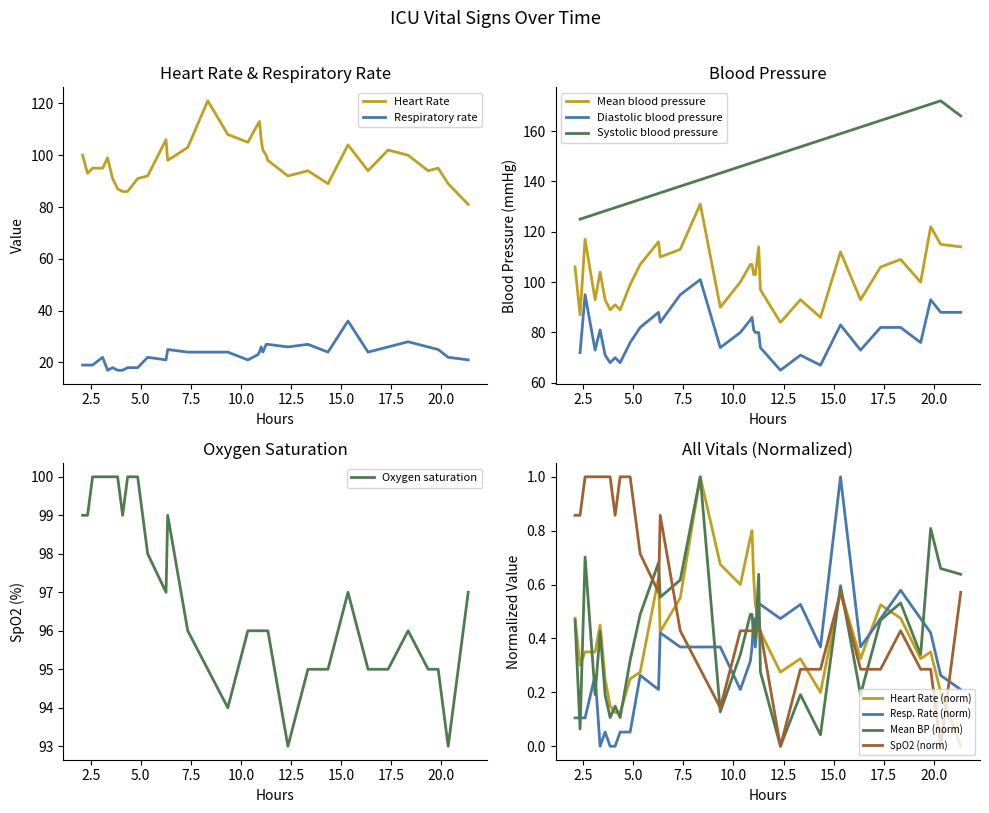

Which series has the largest total across all categories?

Mean blood pressure